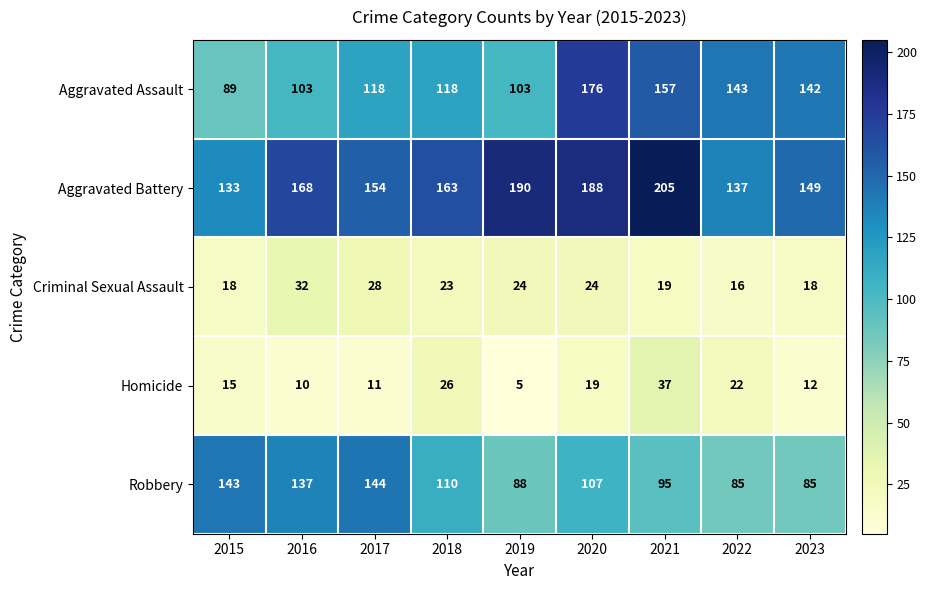

Rank the series by their maximum value, from highest to lowest.

Aggravated Battery, Aggravated Assault, Robbery, Homicide, Criminal Sexual Assault